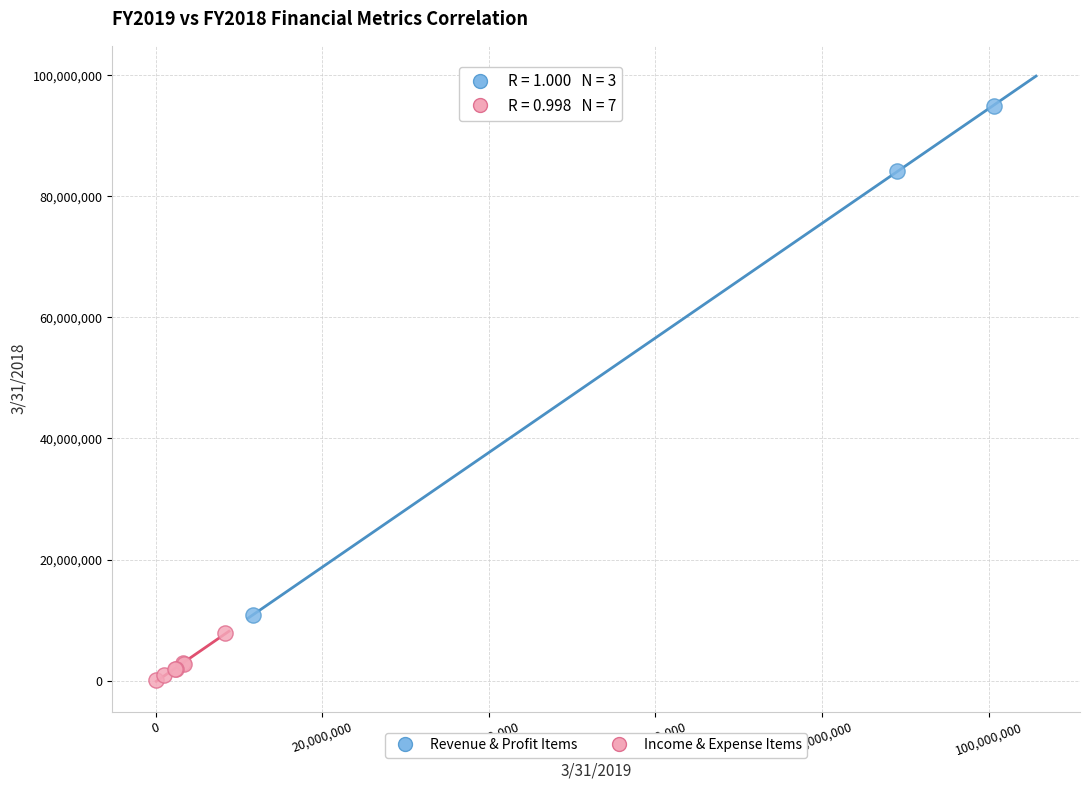

Which series has the widest spread of Y values?

Revenue & Profit Items